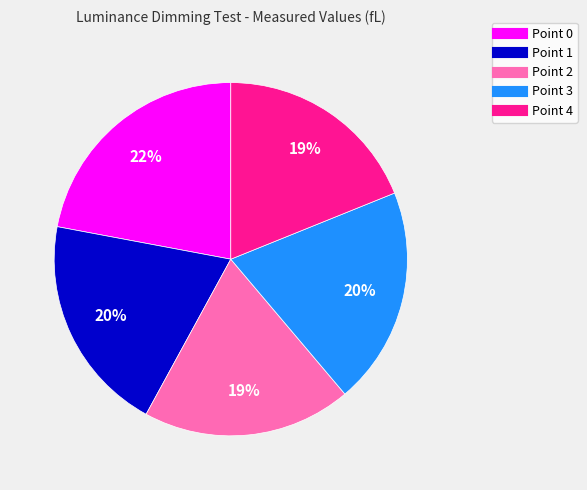

How many segments does this pie chart have?

5